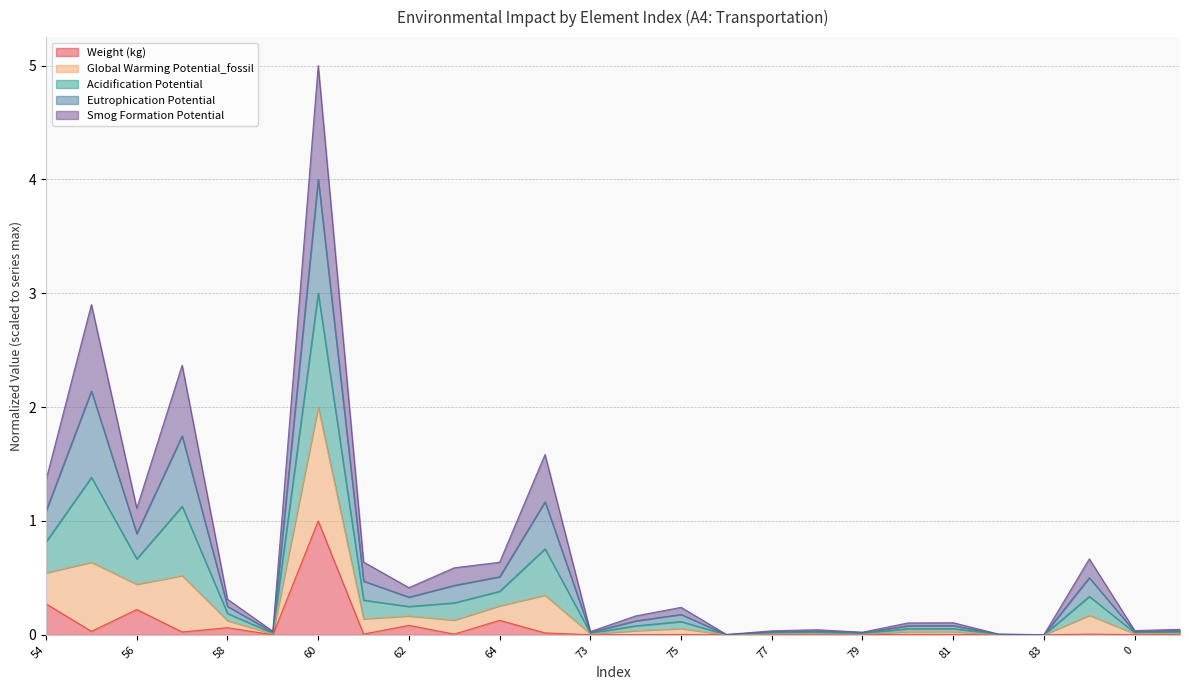

At which category is the sum across all series the highest?

60